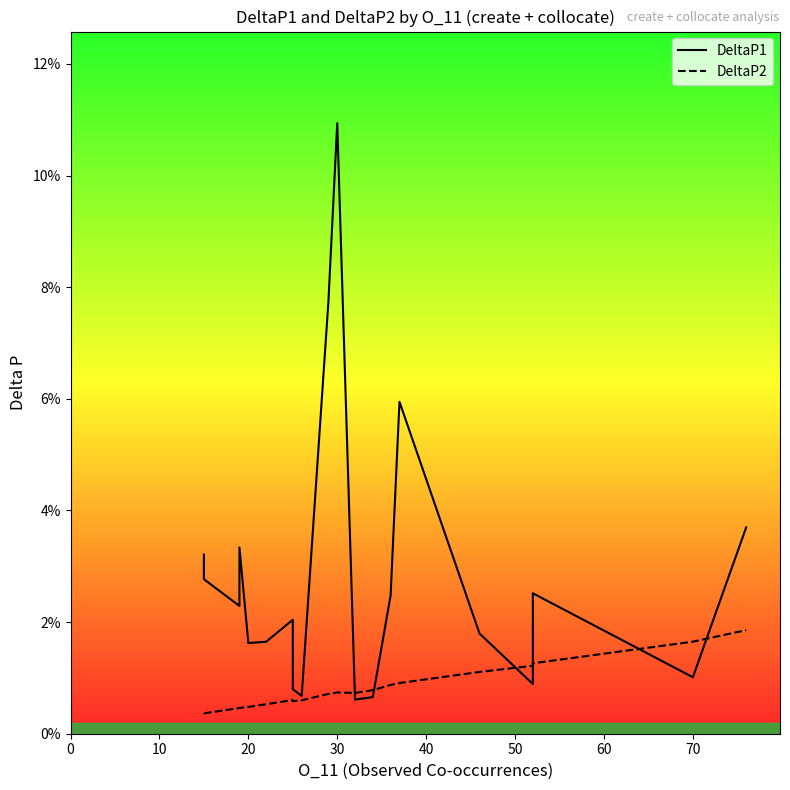

How many lines are shown in the chart?

2